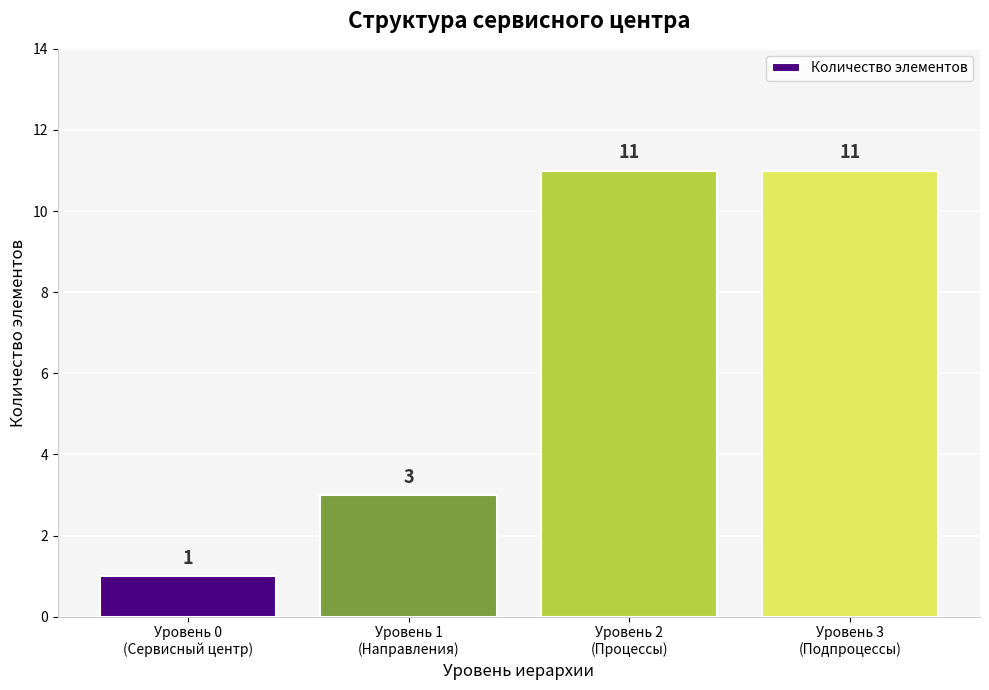

What is the value of the 2nd bar from the left?

3